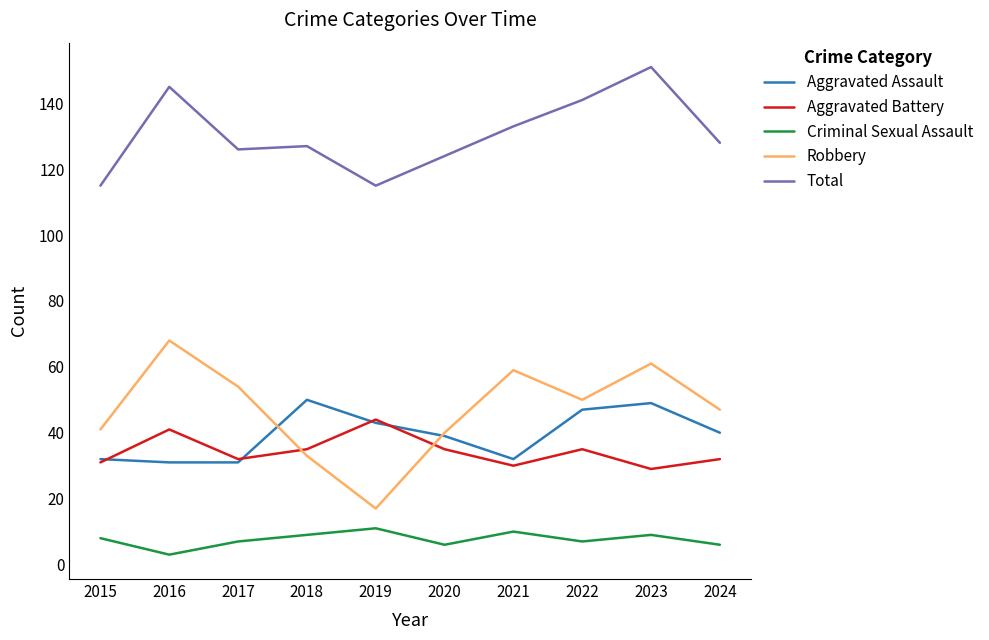

How many lines are shown in the chart?

5